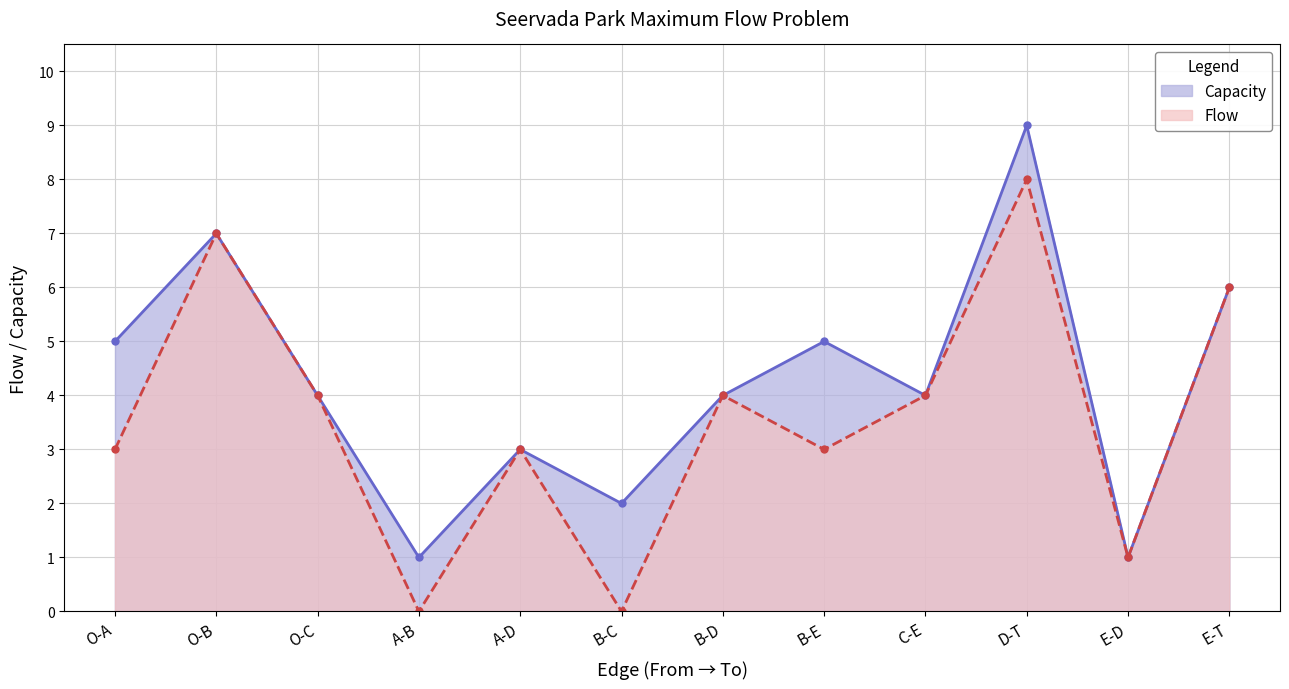

Reading left to right, list all the values displayed in this chart.

Flow: O-A=3	O-B=7	O-C=4	A-B=0	A-D=3	B-C=0	B-D=4	B-E=3	C-E=4	D-T=8	E-D=1	E-T=6
Capacity: O-A=5	O-B=7	O-C=4	A-B=1	A-D=3	B-C=2	B-D=4	B-E=5	C-E=4	D-T=9	E-D=1	E-T=6